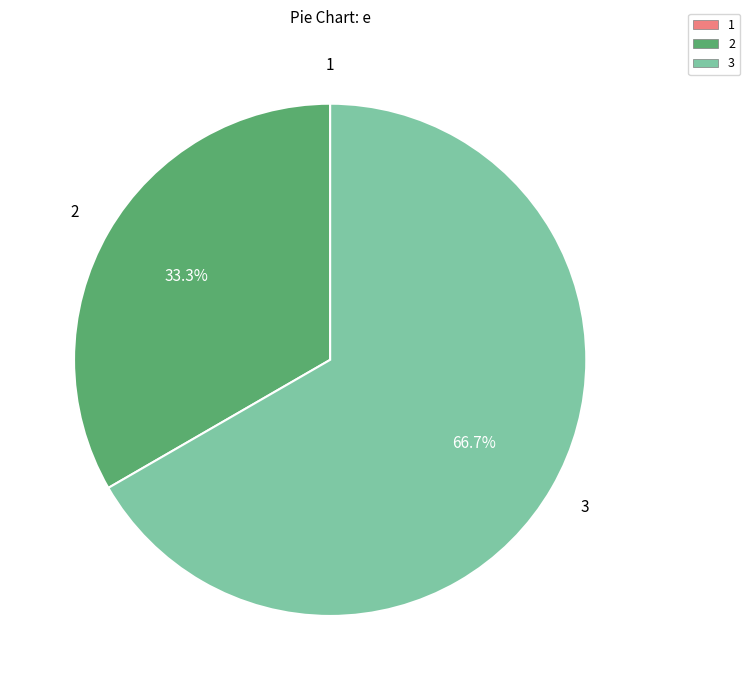

Approximately how many times larger is the value at 3 compared to 2?

2.0